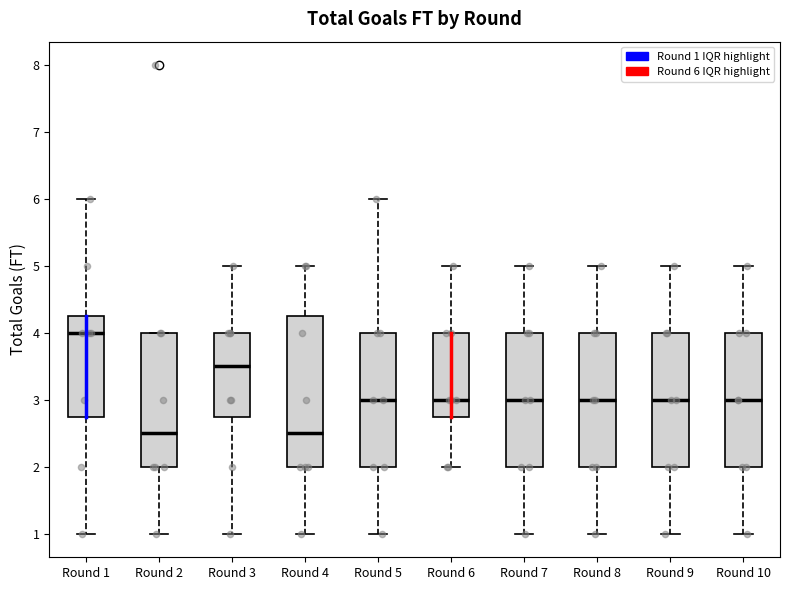

Which box has the highest median line?

Round 1